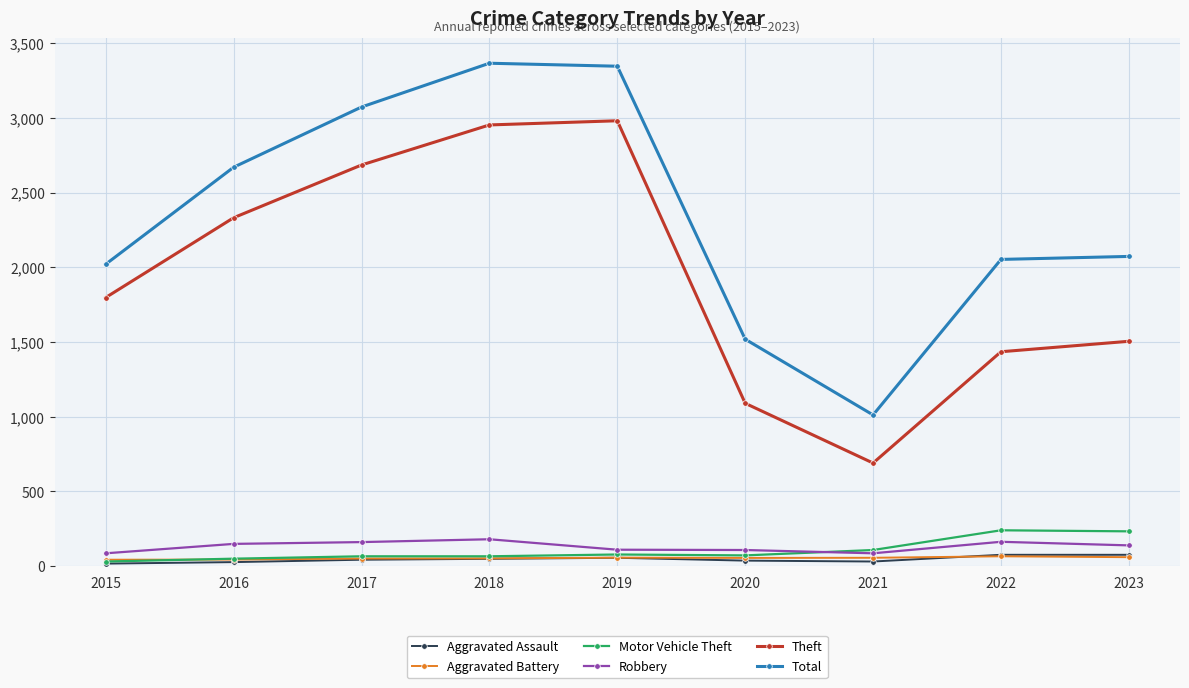

The Aggravated Battery series shows 55 at 2020. True or false?

True